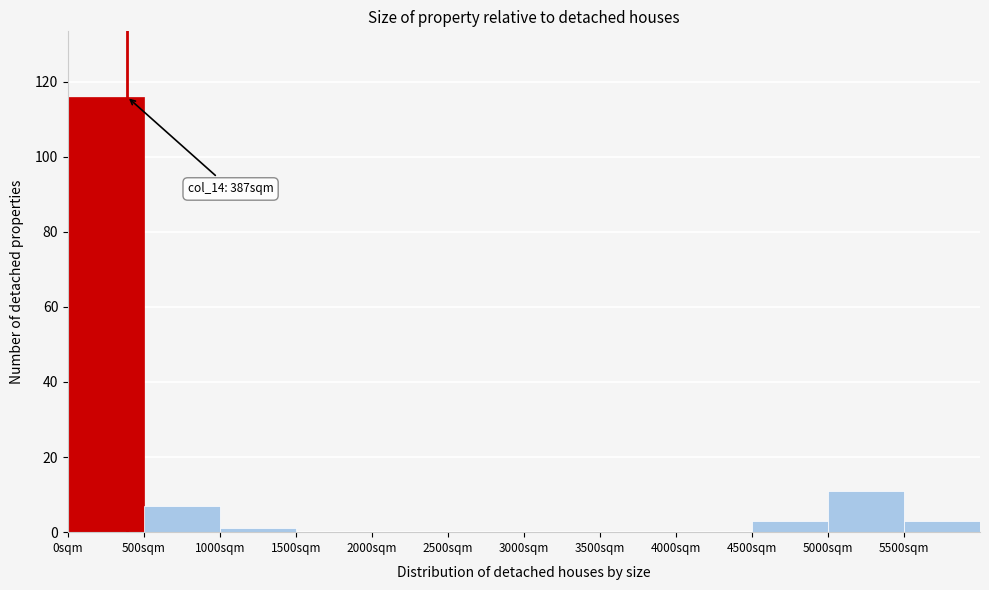

Which range on the x-axis has the tallest bar?

0 to 500